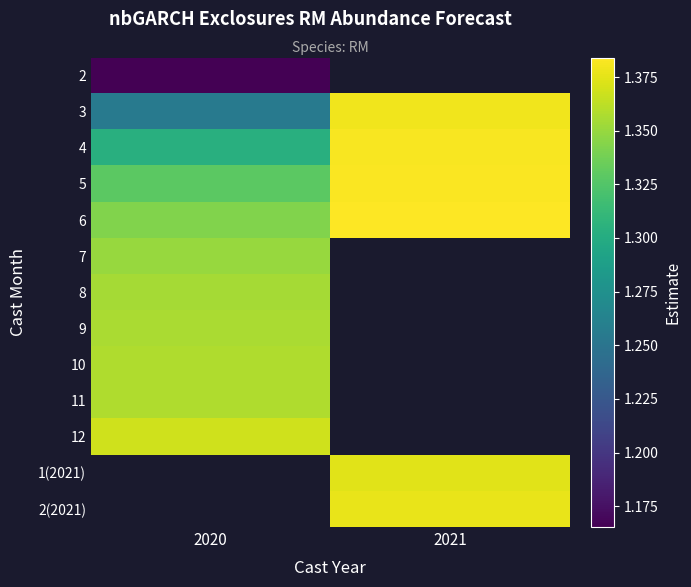

How many distinct data groups are displayed?

13